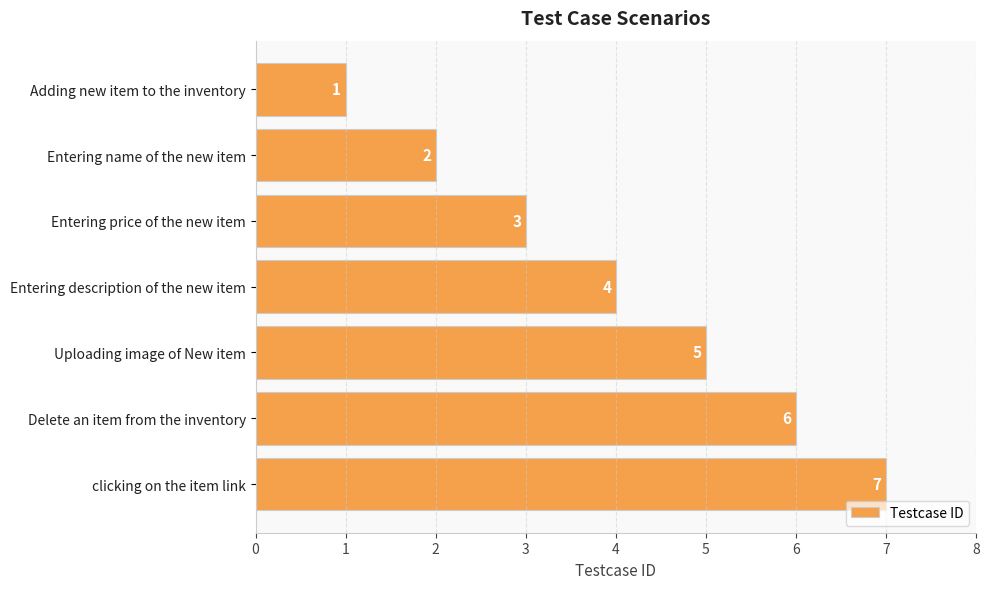

Rank the categories by value from highest to lowest.

clicking on the item link, Delete an item from the inventory, Uploading image of New item, Entering description of the new item, Entering price of the new item, Entering name of the new item, Adding new item to the inventory